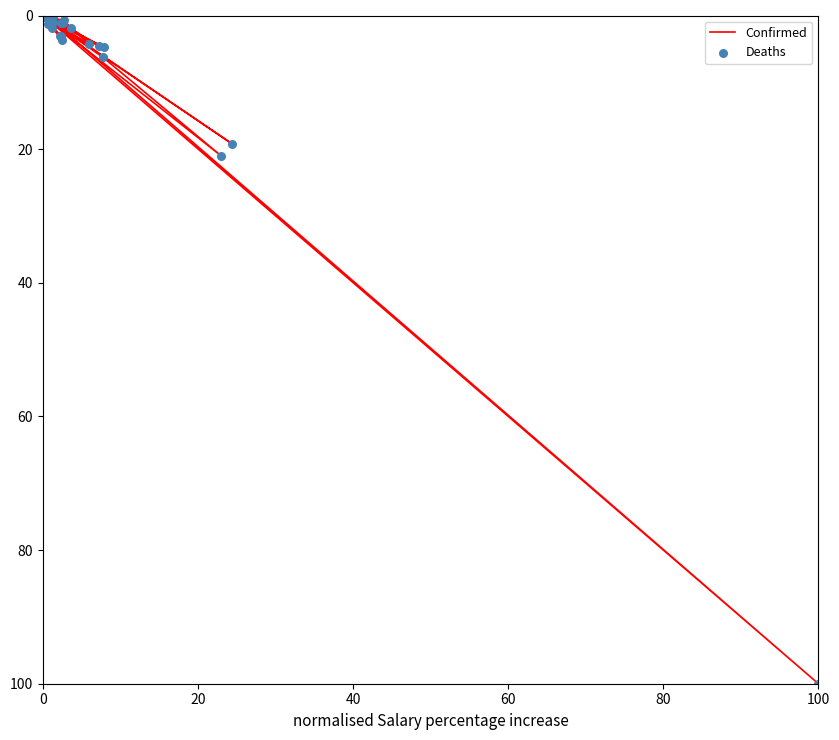

Which series contains the highest Y value?

Confirmed